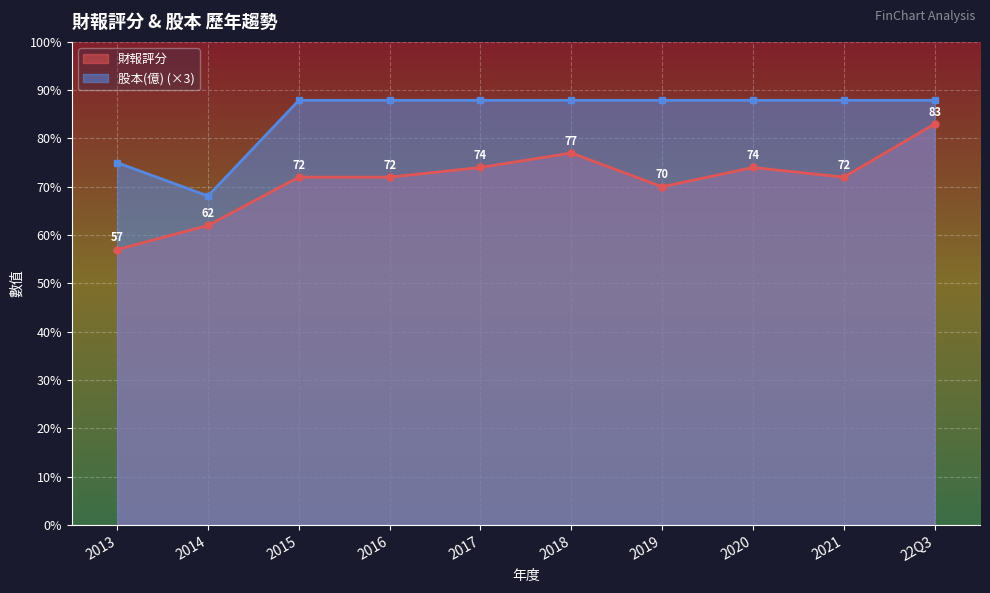

What is the difference between the 財報評分 values at 22Q3 and 2017?

9.0